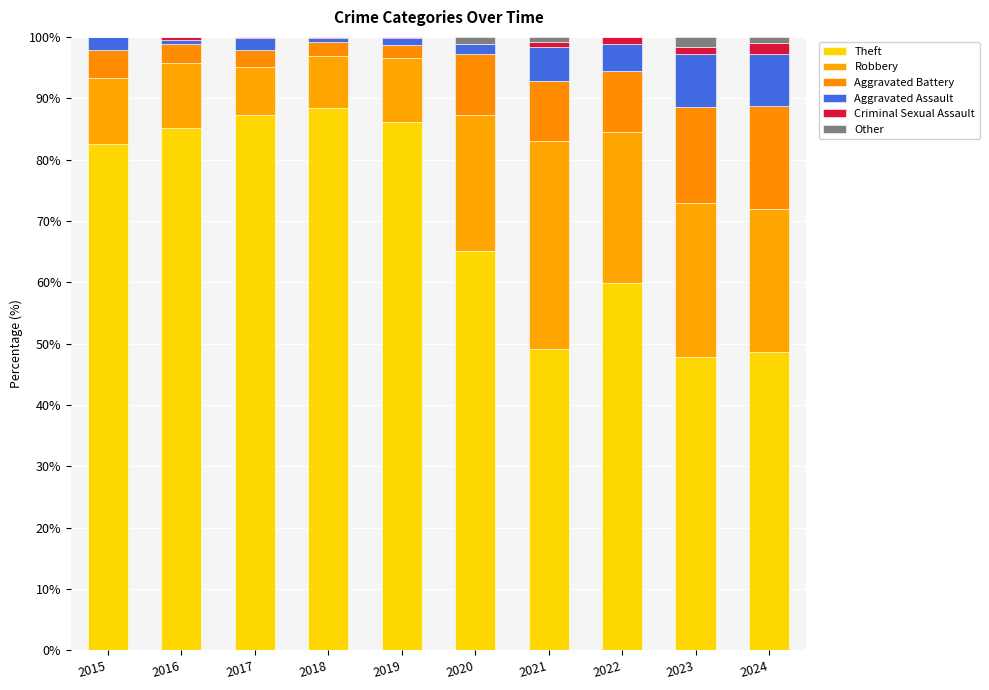

What is the total value across all series at 2018?

100.0